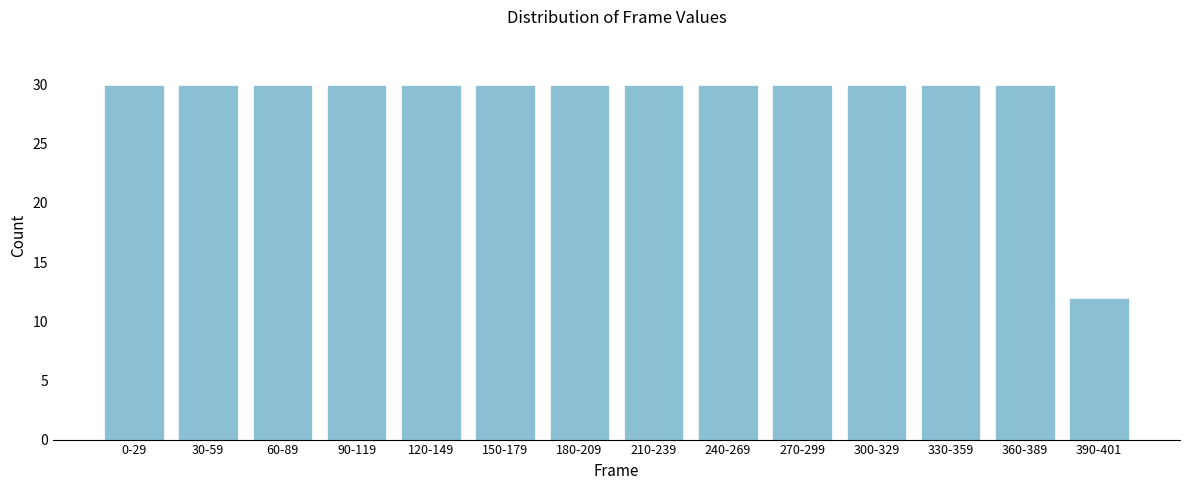

Reading left to right, list all the values displayed in this chart.

30	30	30	30	30	30	30	30	30	30	30	30	30	12